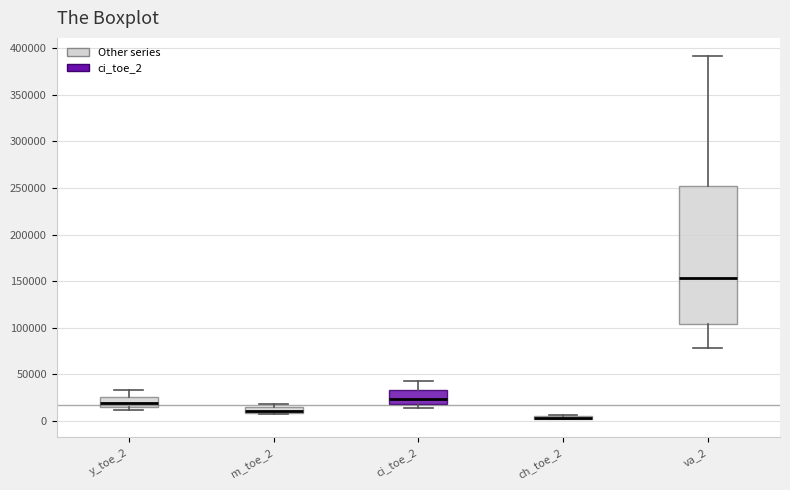

Where does the median line of the box for y_toe_2 sit on the y-axis? The values are not printed on the chart, so give them approximately, as read against the axis.

20000